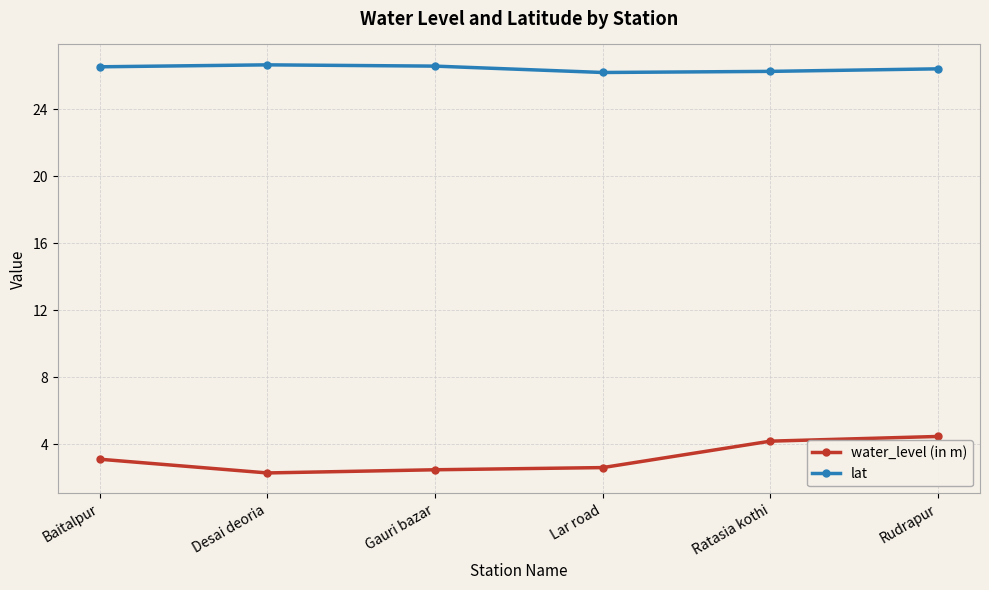

What is the sum of all lat values?

158.7